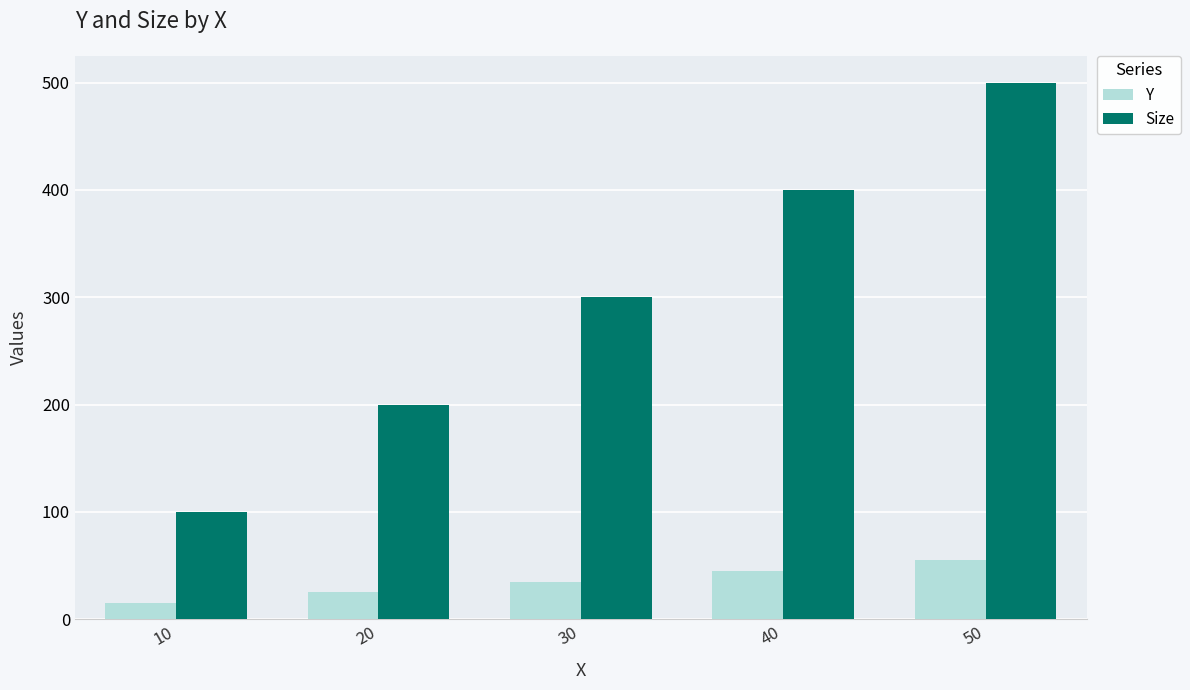

Count the number of categories in the chart.

5